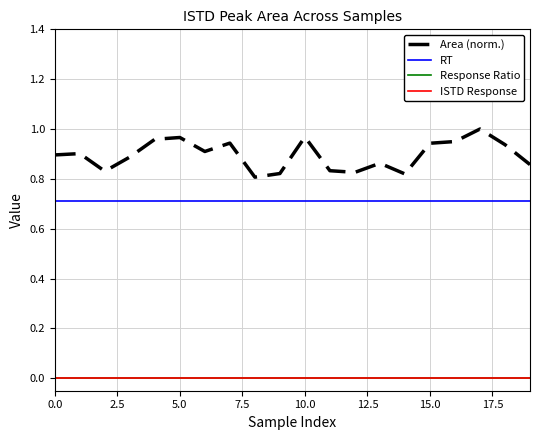

In Area (norm.), how many points are higher than both neighbors (excluding endpoints)?

6